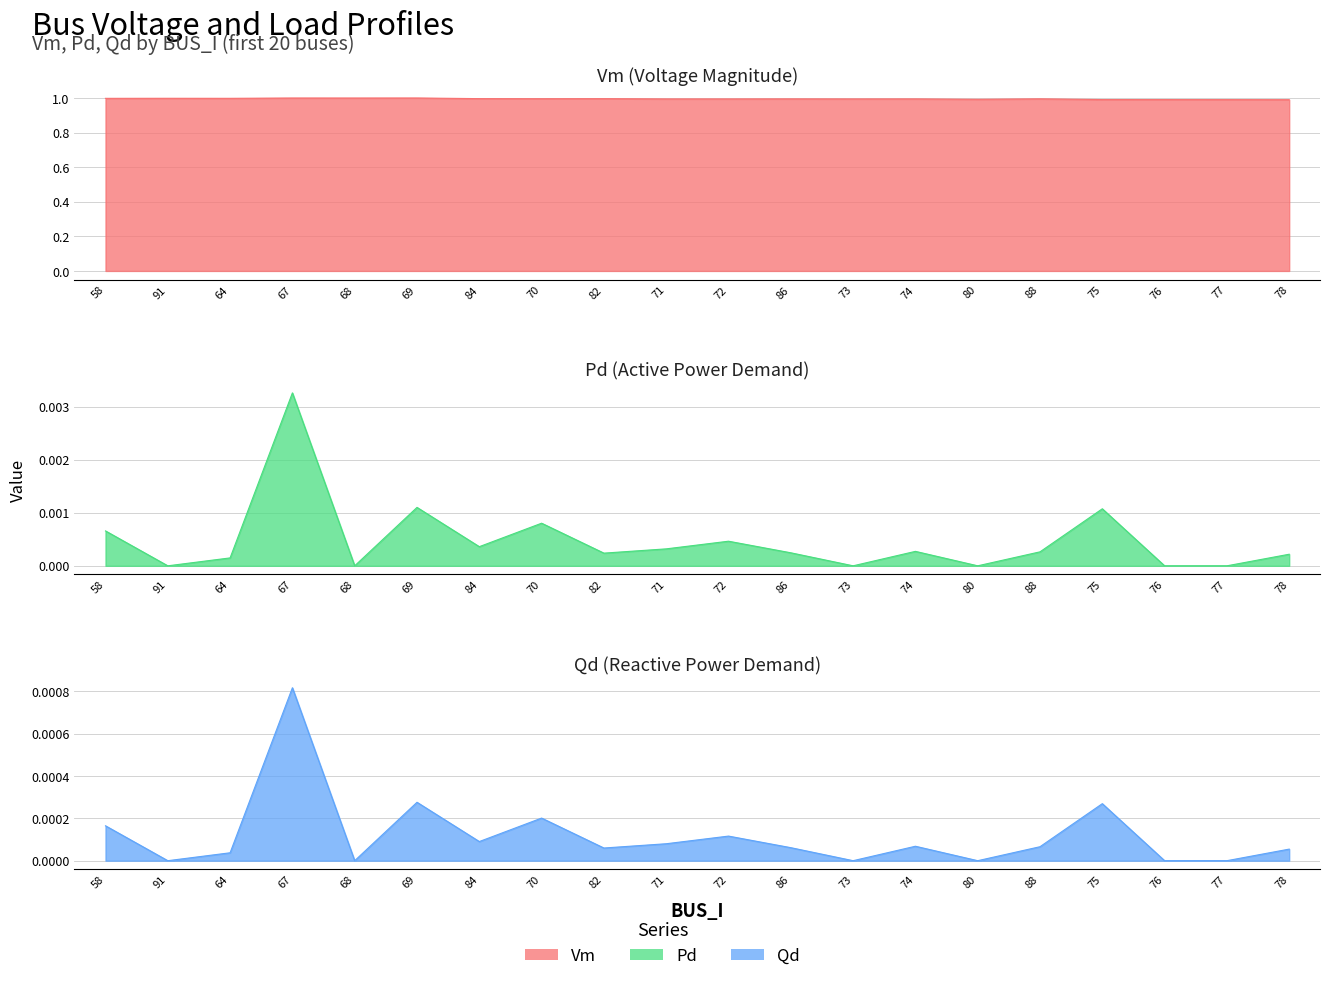

Does the chart have visible grid lines?

Yes